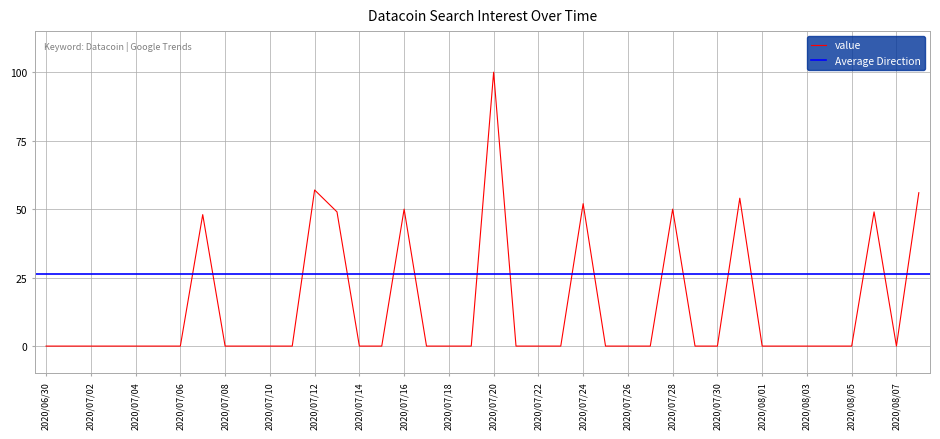

What is the difference between the maximum and minimum values?

100